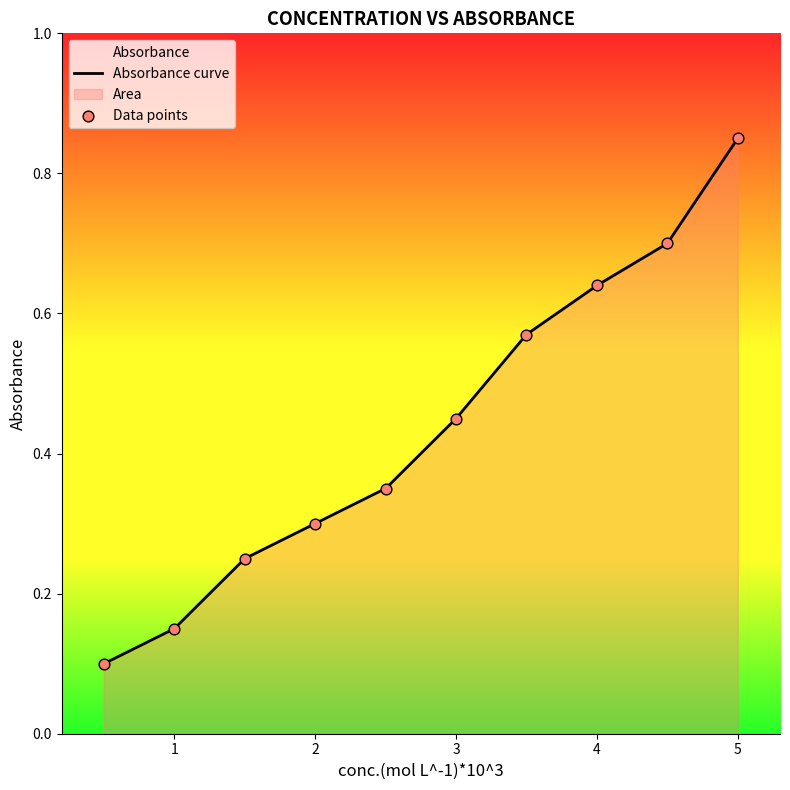

Which has a higher value, 0.5 or 2.5?

2.5